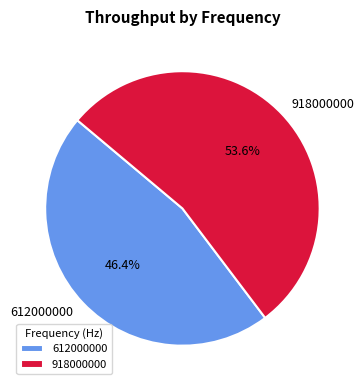

How many segments does this pie chart have?

2